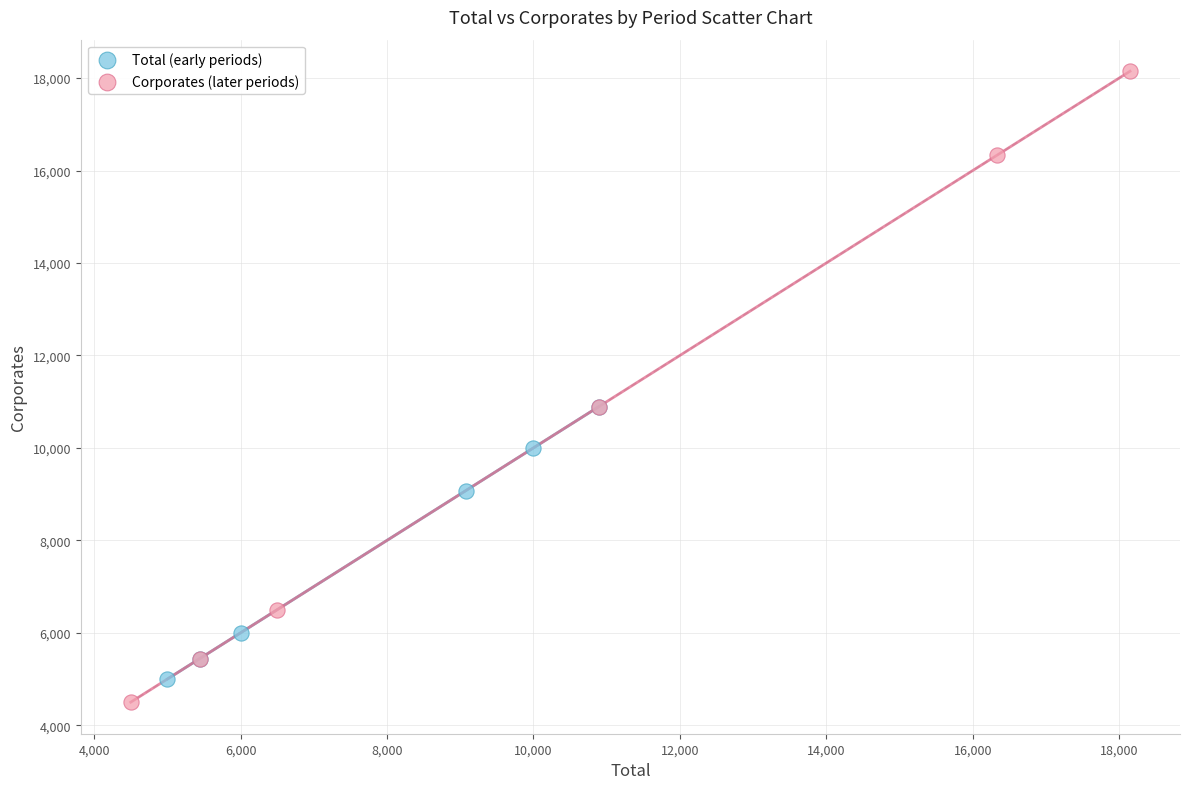

What are all the series names shown in the legend?

Total (early periods), Corporates (later periods)